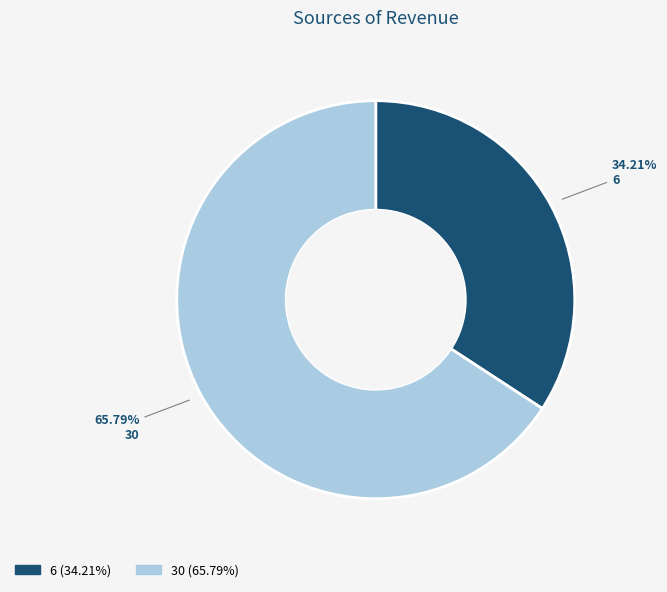

To the nearest percent, what portion does 6 represent?

34%